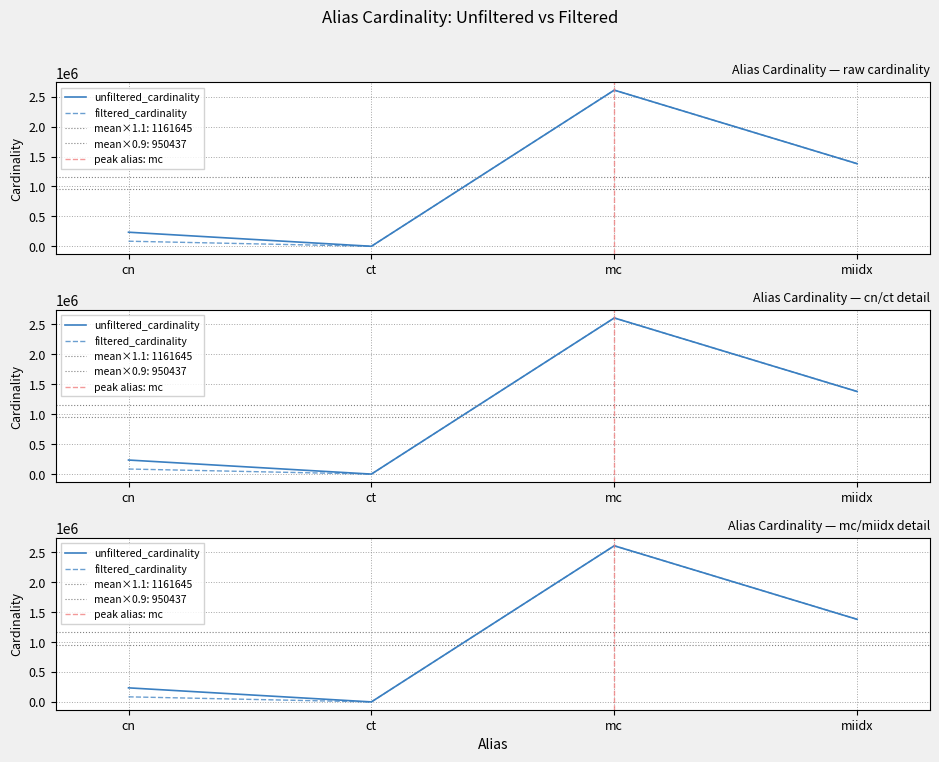

Is this an area chart (filled region under the line)?

No